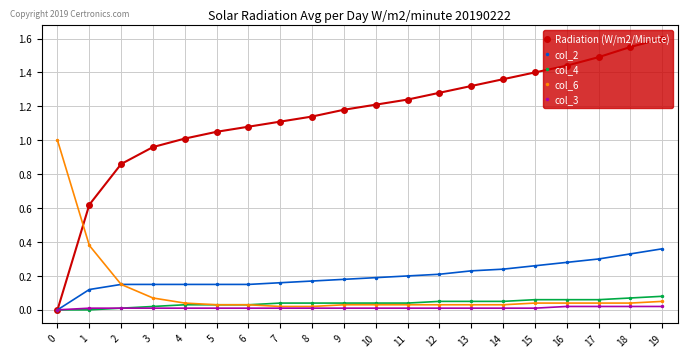

Is the value of col_6 at 2 greater than the value of col_3 at 18?

Yes